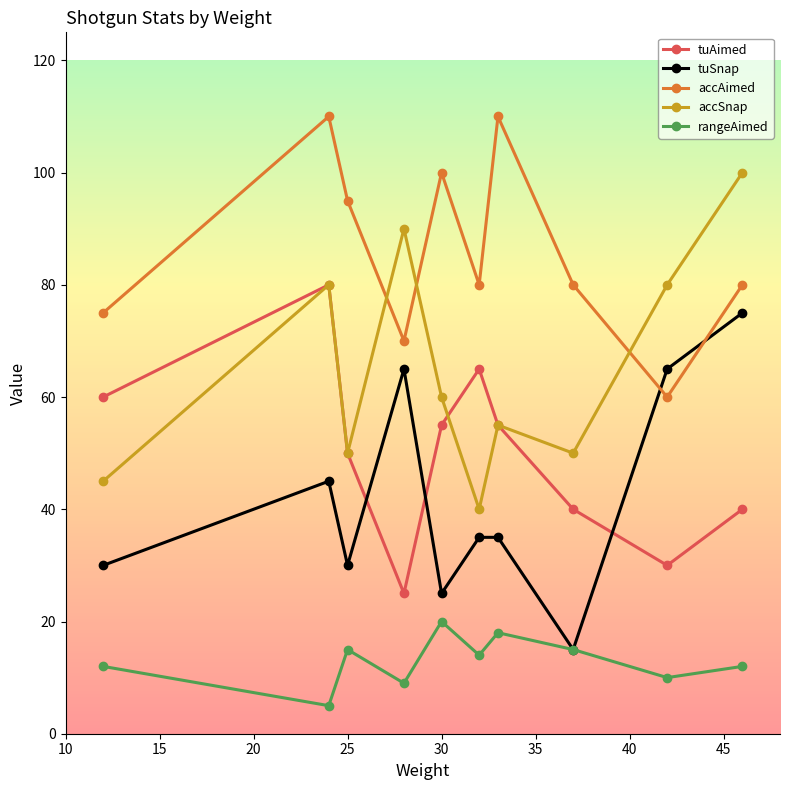

What is the value of the rangeAimed point at the 2nd from the left?

5